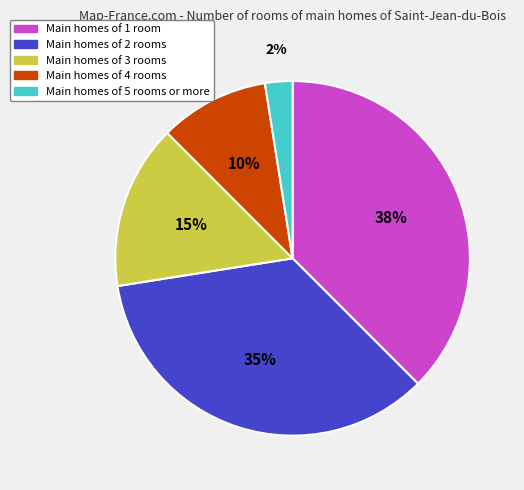

Is it true that Main homes of 2 rooms is 35% of the pie?

True